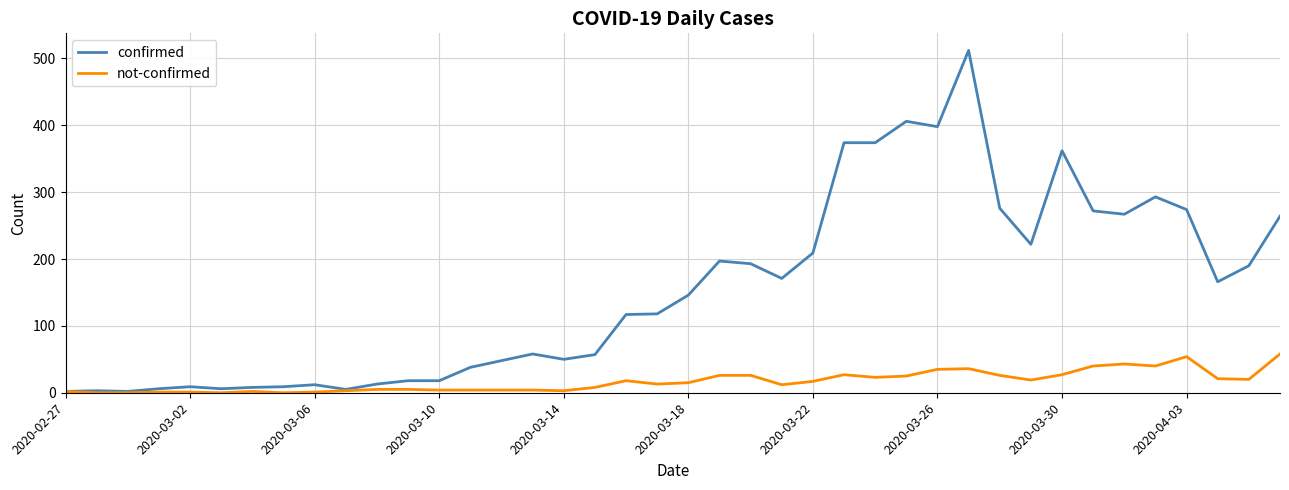

Which series has the widest spread of values?

confirmed